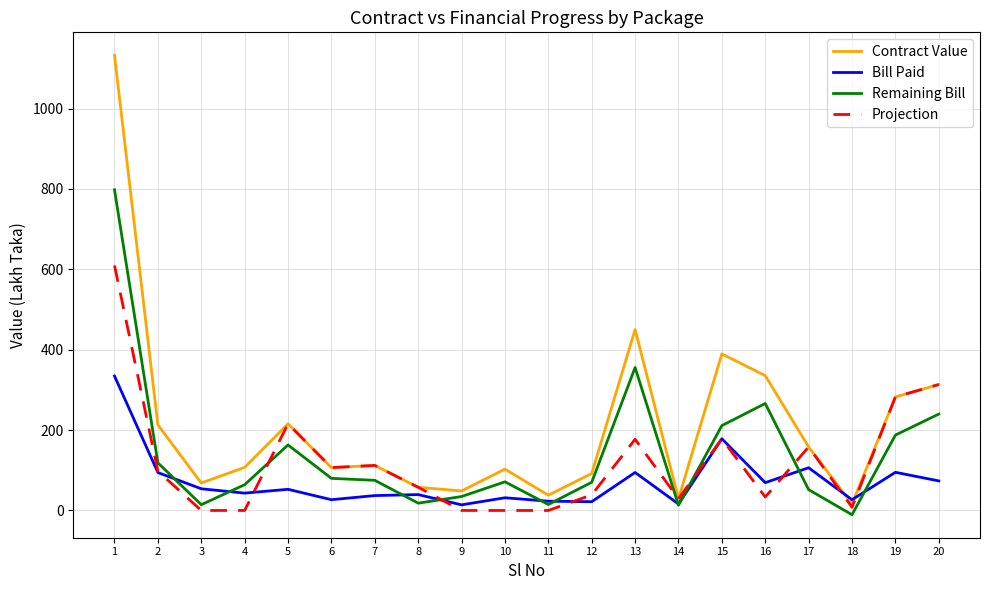

The value of Projection at 15 is 92.9. True or false?

False